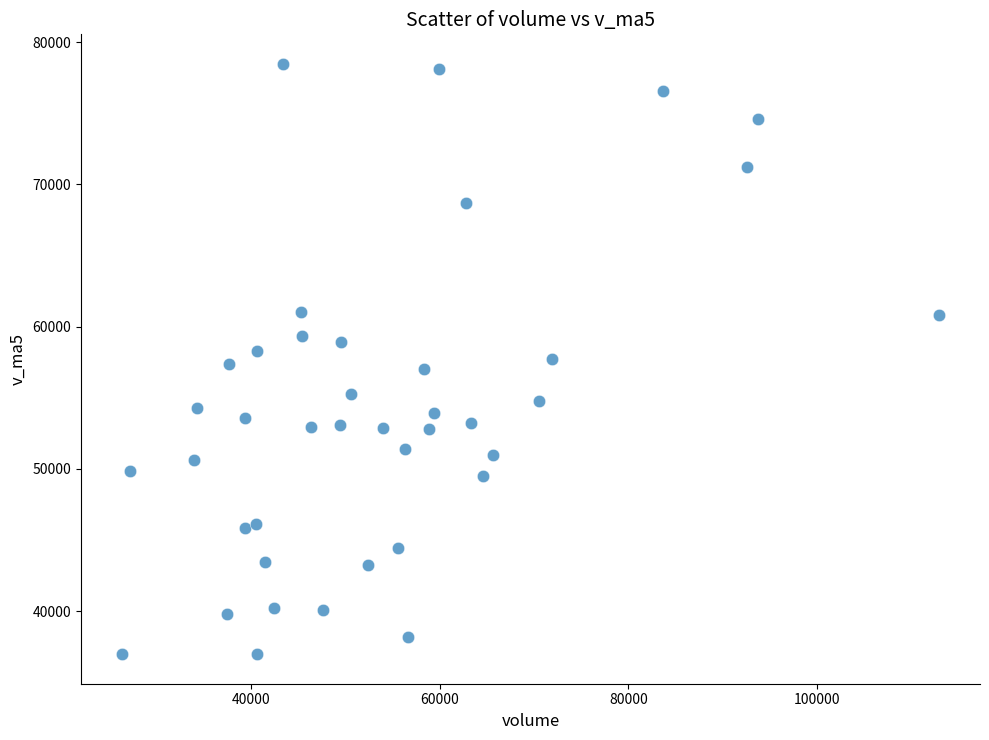

What is the range of X values (max minus min)?

86697.8